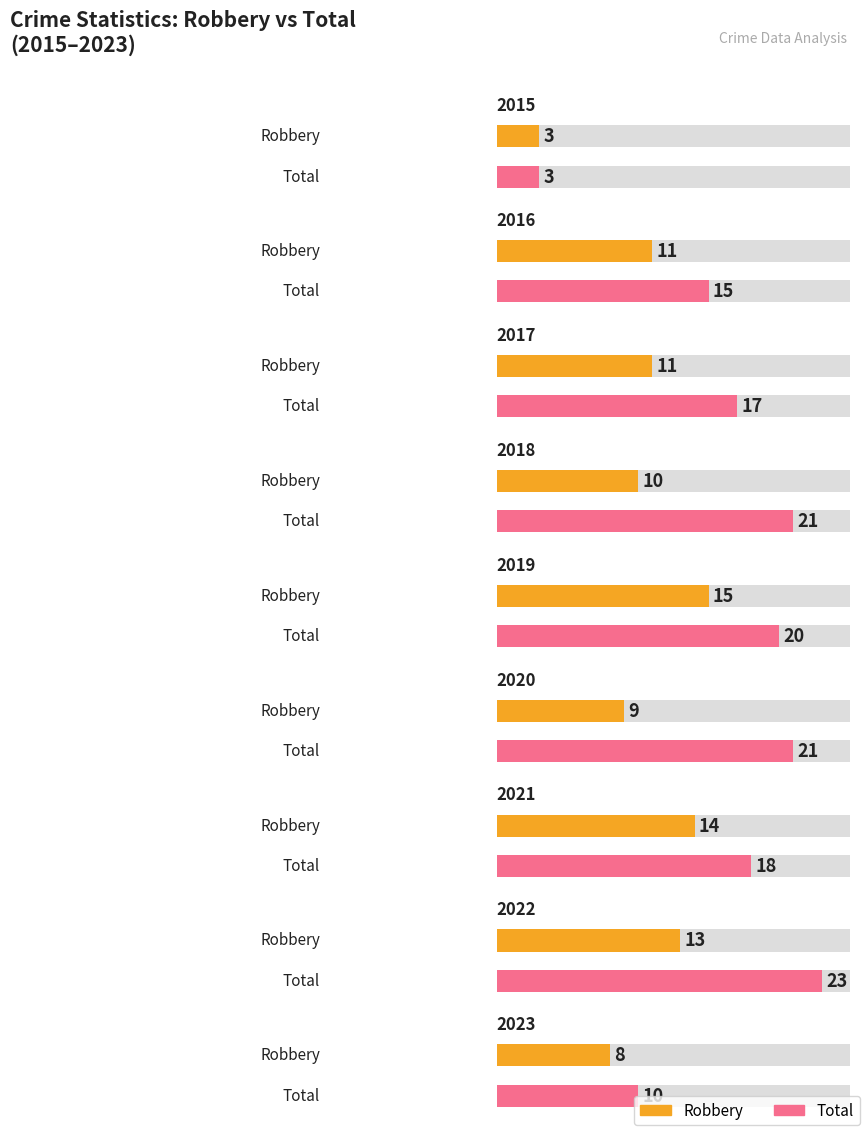

How many bars are there in total?

36